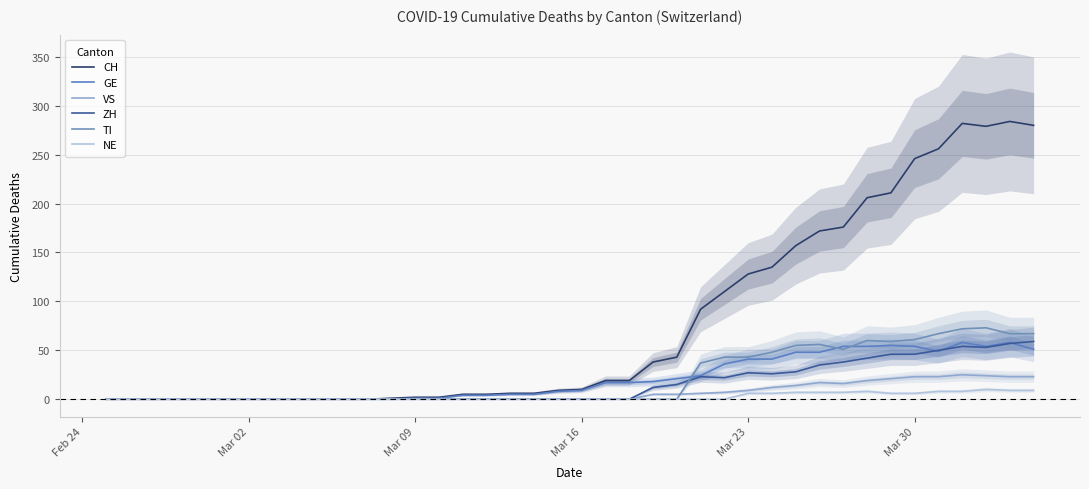

True or false: ZH has more than 0 interior local peaks.

True